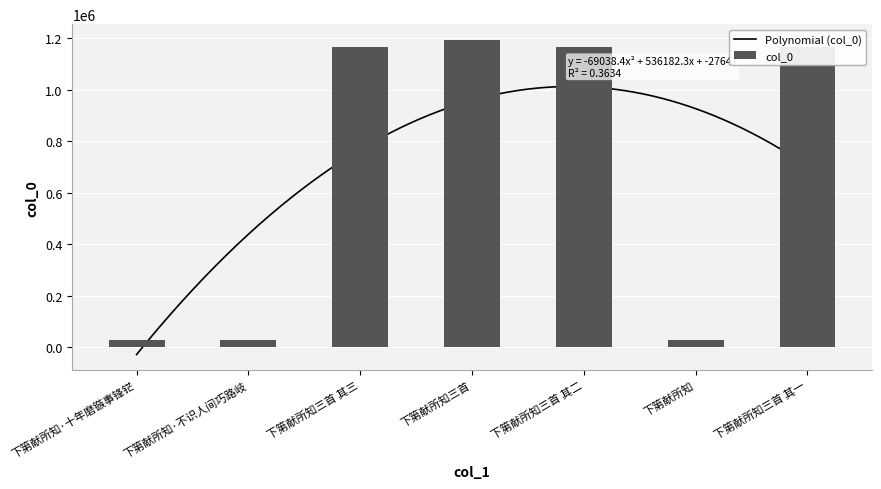

List the labels in order of value, largest first.

下第献所知三首, 下第献所知三首 其三, 下第献所知三首 其二, 下第献所知三首 其一, 下第献所知·十年磨镞事锋铓, 下第献所知·不识人间巧路岐, 下第献所知